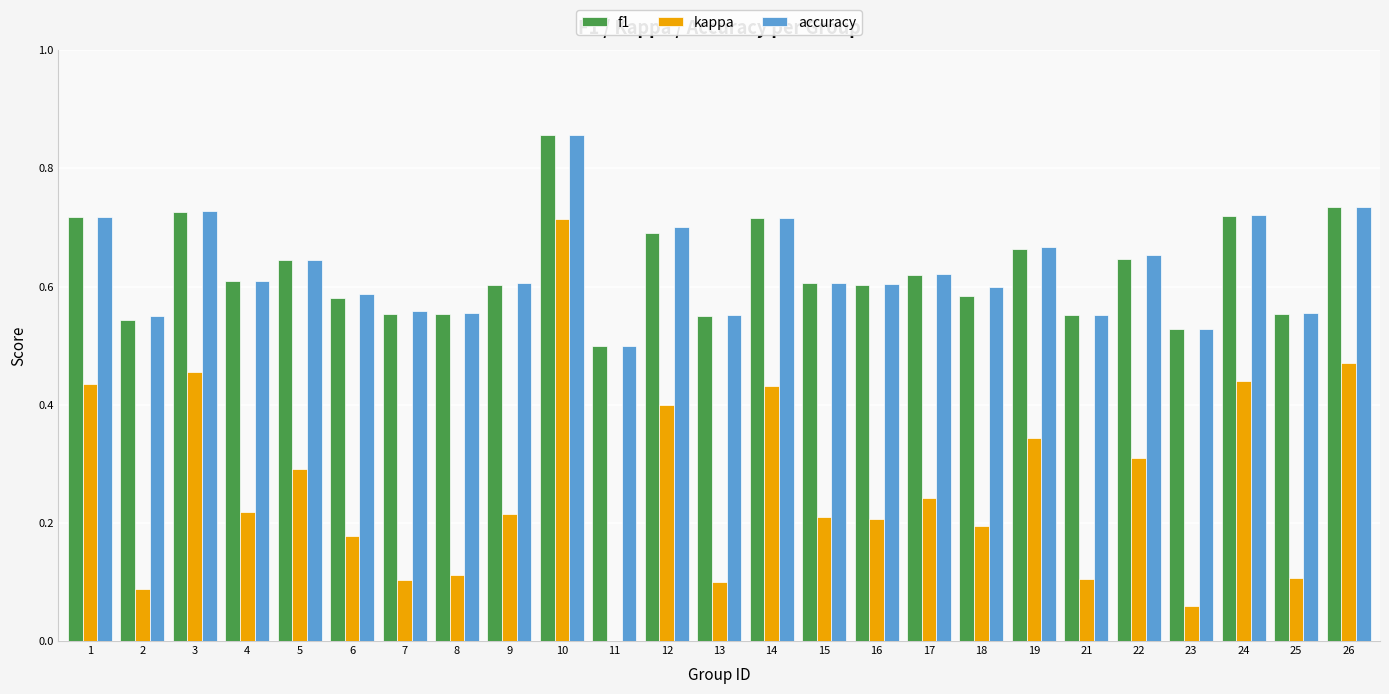

What is the sum of all kappa values?

6.4